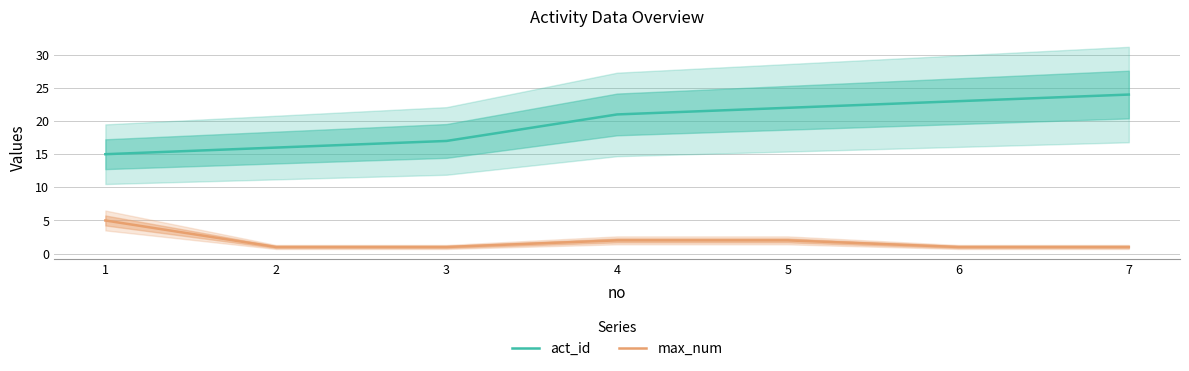

What is the difference between the maximum and minimum values in the act_id series?

9